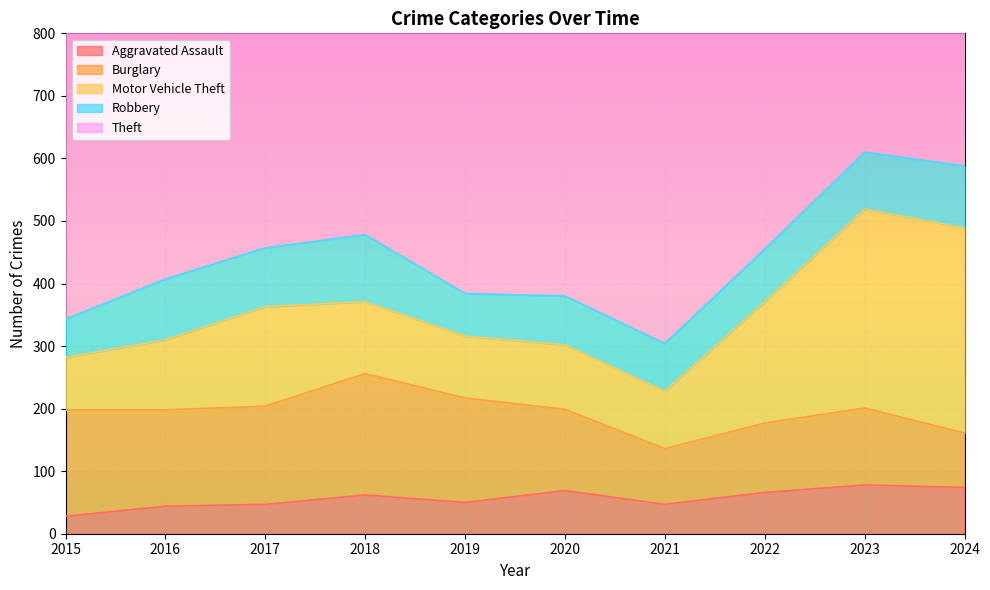

Is it true that Motor Vehicle Theft equals 24 at 2018?

False